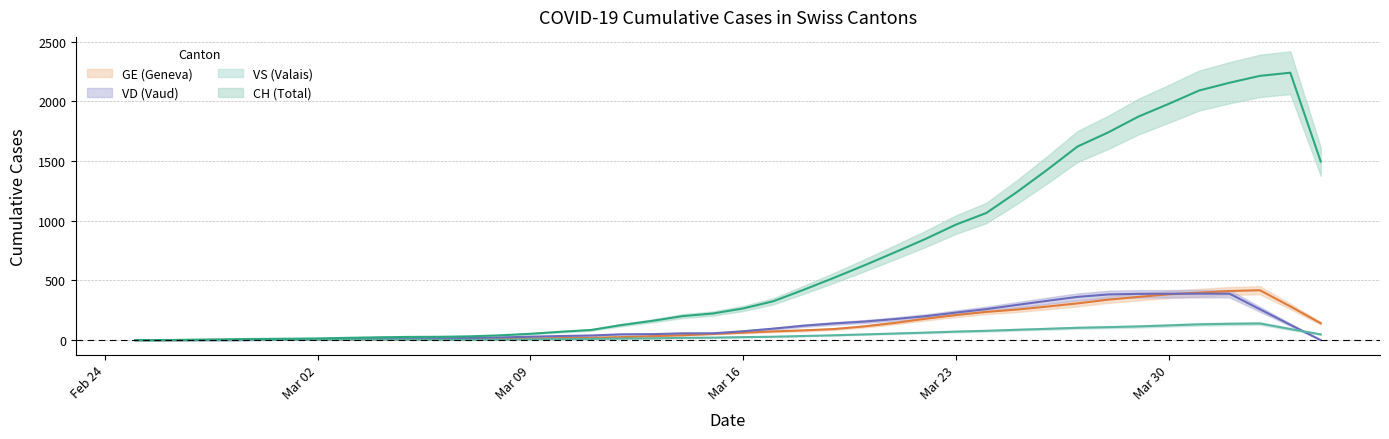

At which label does CH first exceed 257?

2020-03-17